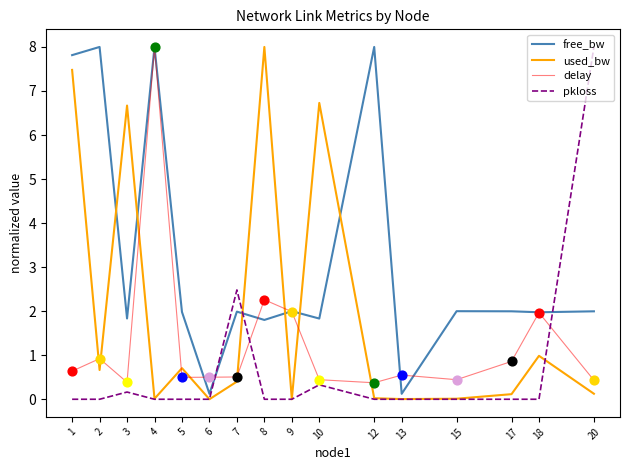

Which series changed the most between 5 and 6?

free_bw